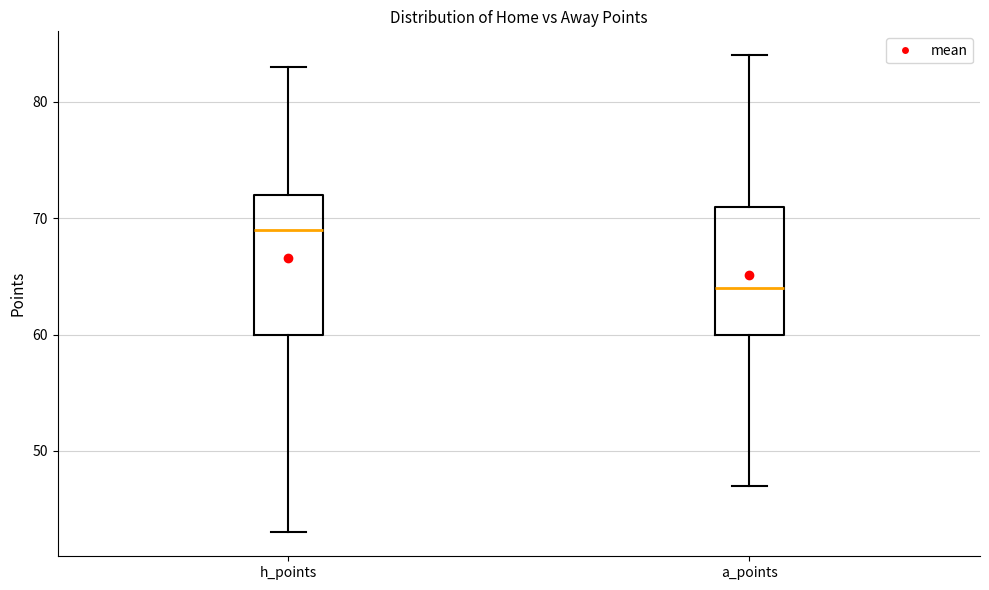

Comparing the boxes themselves (not the whiskers), which one is the tallest?

h_points